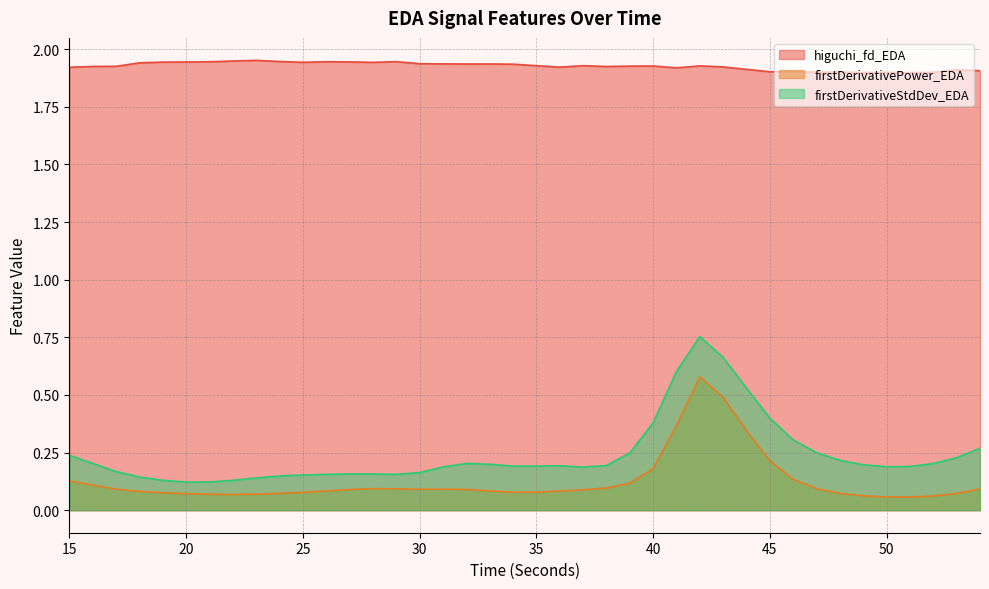

At which category is the sum across all series the highest?

42